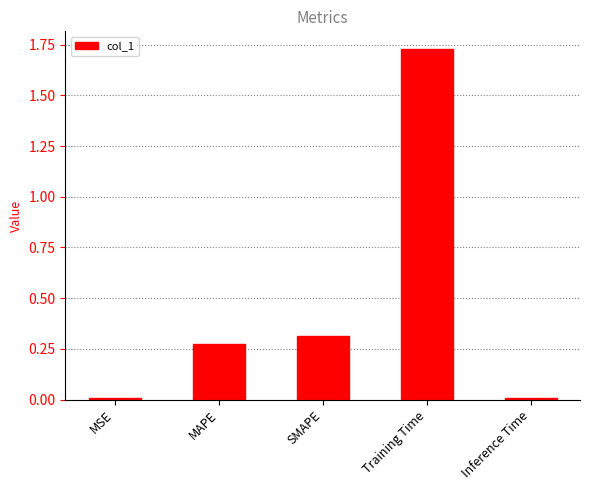

What is the label of the 3rd bar from the right?

SMAPE